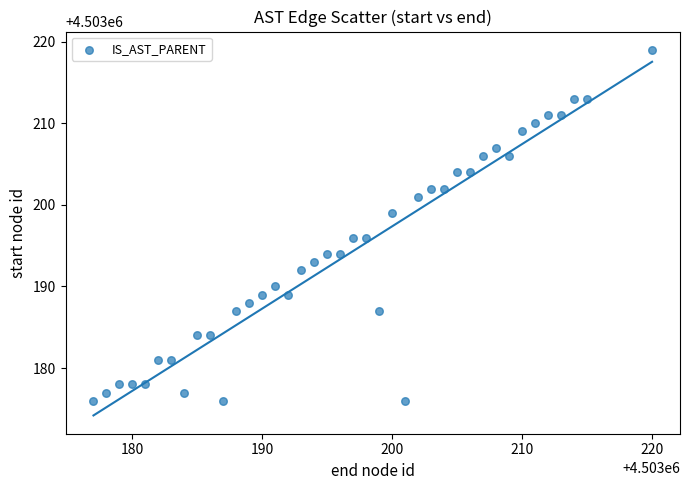

What is the range of Y values (max minus min)?

43